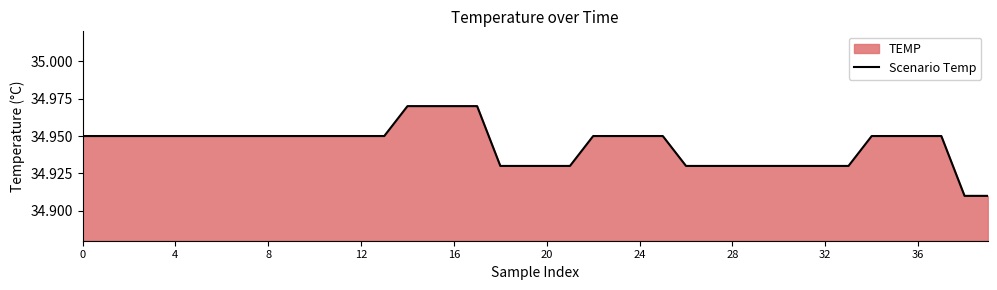

Is it true that the value at 20 is 9.6?

False